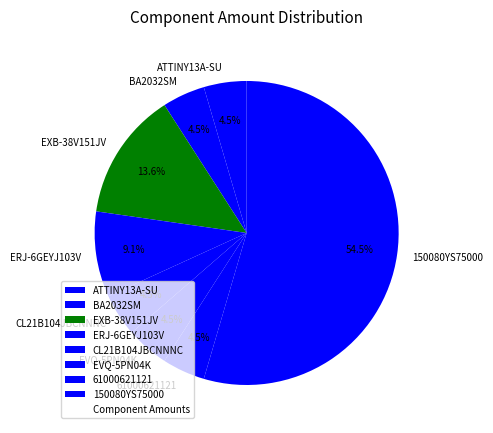

What is the largest slice in the pie chart?

150080YS75000